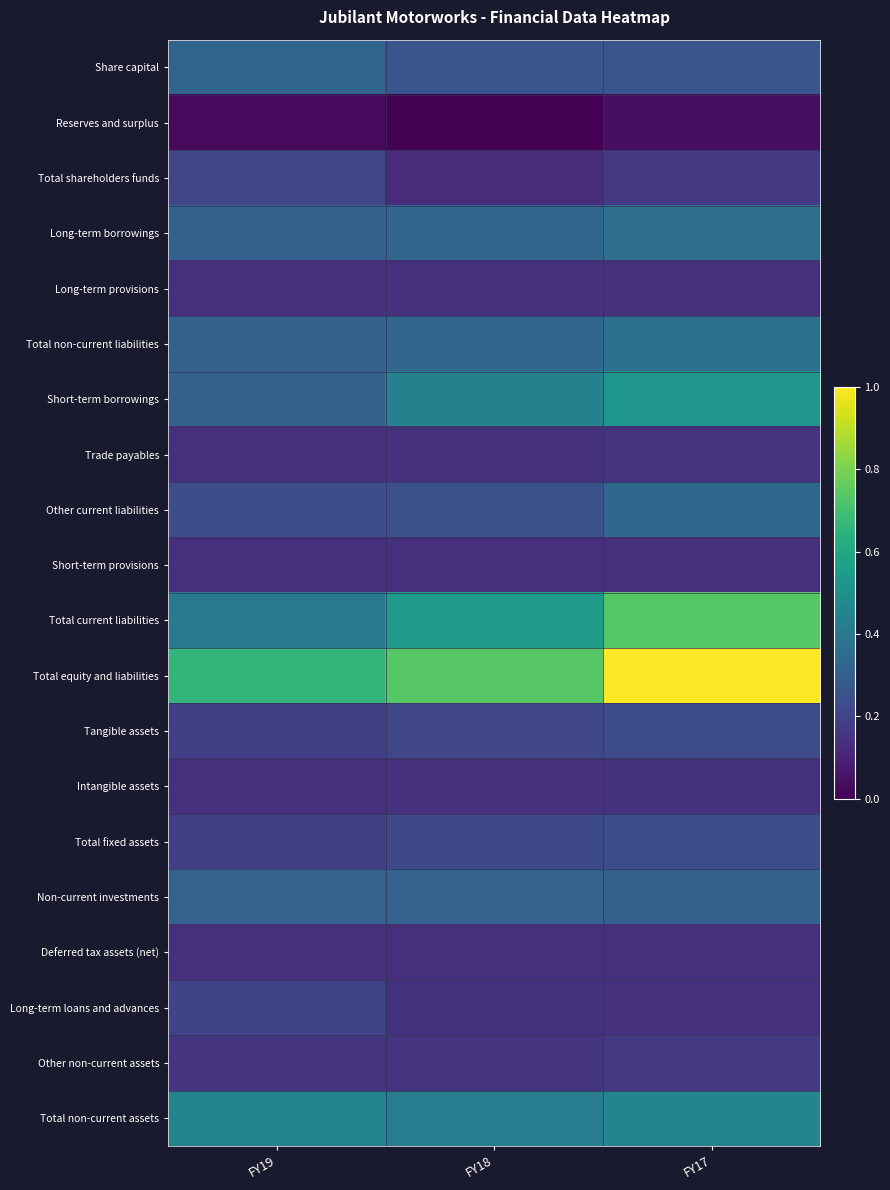

At FY19, list the series in order from largest to smallest.

Total equity and liabilities, Total non-current assets, Total current liabilities, Share capital, Non-current investments, Total non-current liabilities, Long-term borrowings, Short-term borrowings, Other current liabilities, Total shareholders funds, Long-term loans and advances, Total fixed assets, Tangible assets, Other non-current assets, Long-term provisions, Intangible assets, Deferred tax assets (net), Trade payables, Short-term provisions, Reserves and surplus